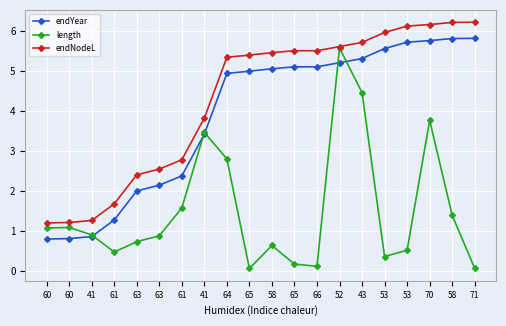

In length, how many points are lower than both neighbors (excluding endpoints)?

4